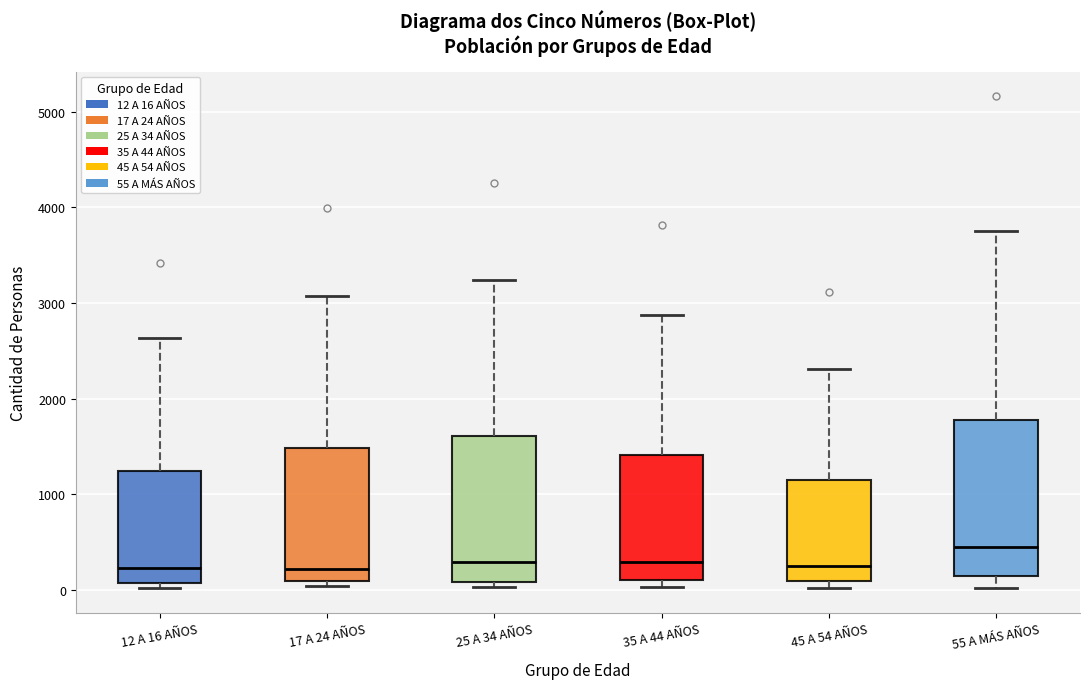

Reading left to right, transcribe this box plot: for each box, give where its median line is, the range the box spans, and where its two whiskers end, as read against the y-axis. The values are not printed on the chart, so give them approximately, as read against the axis.

12 A 16 AÑOS: median 200, box 100 to 1200, whiskers 0 to 2600
17 A 24 AÑOS: median 200, box 100 to 1500, whiskers 0 to 3100
25 A 34 AÑOS: median 300, box 100 to 1600, whiskers 0 to 3200
35 A 44 AÑOS: median 300, box 100 to 1400, whiskers 0 to 2900
45 A 54 AÑOS: median 200, box 100 to 1100, whiskers 0 to 2300
55 A MÁS AÑOS: median 400, box 100 to 1800, whiskers 0 to 3800